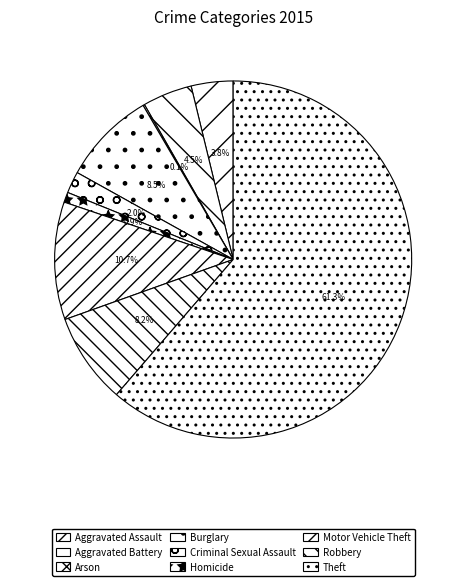

How many slices are in this pie chart?

9